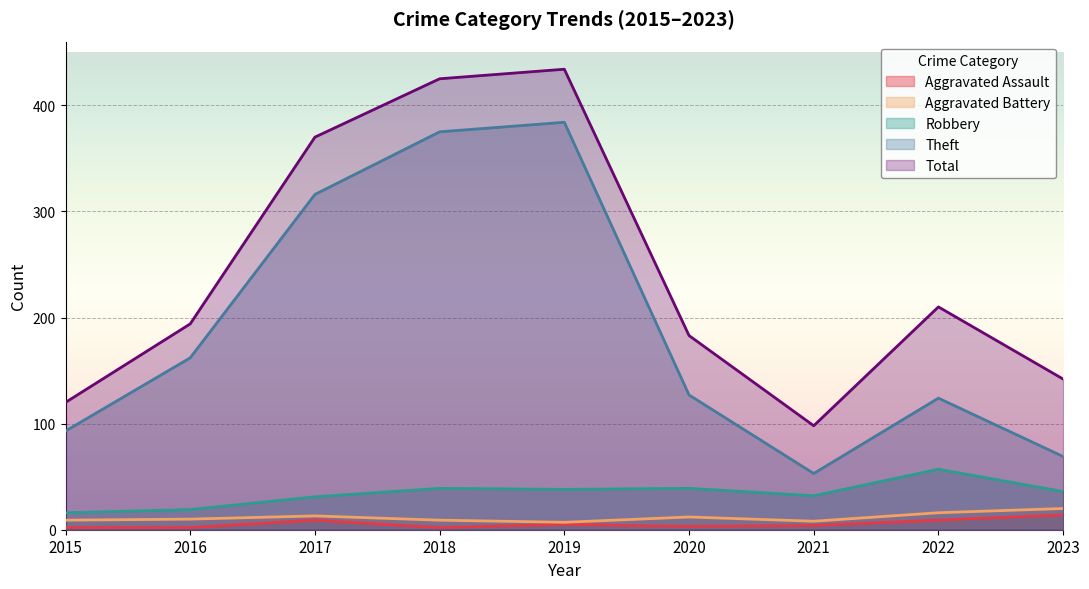

True or false: Robbery and Total cross at least once.

False